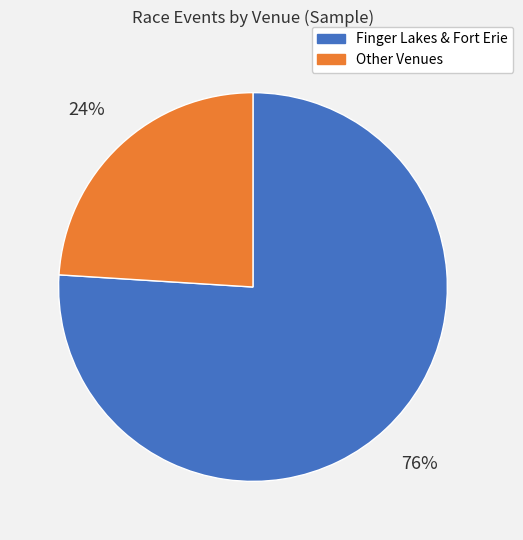

Is there any slice that represents more than half of the pie?

Yes